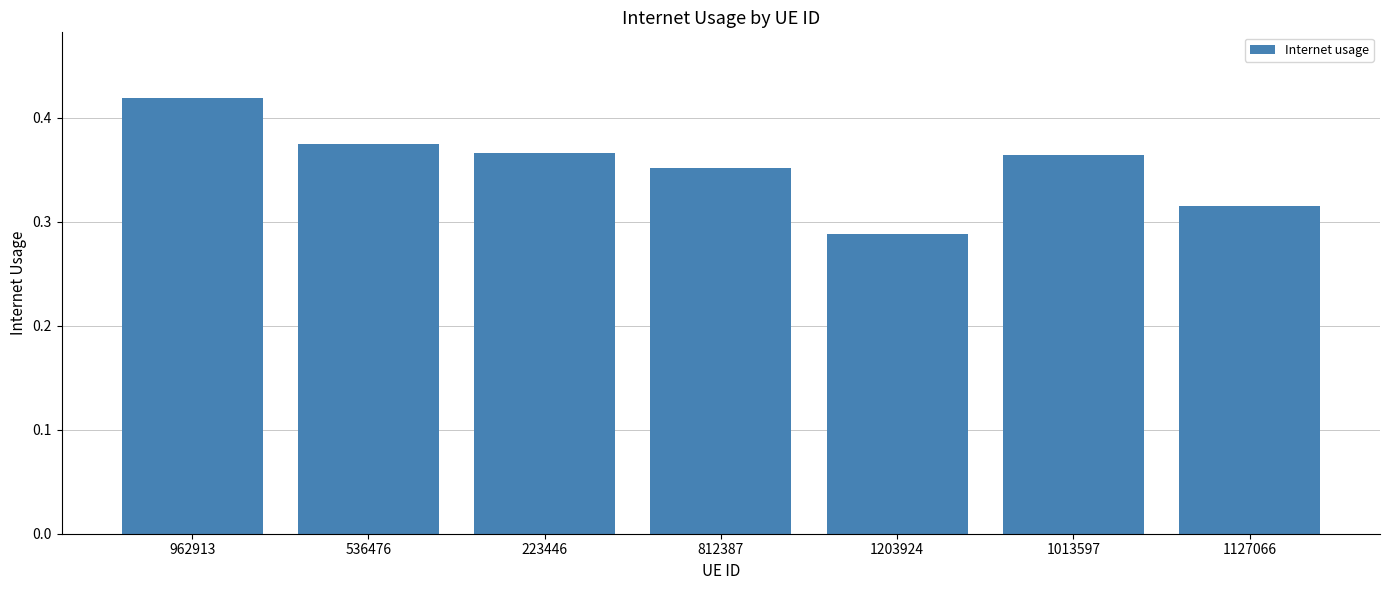

Which category has the lowest value across all series?

1203924